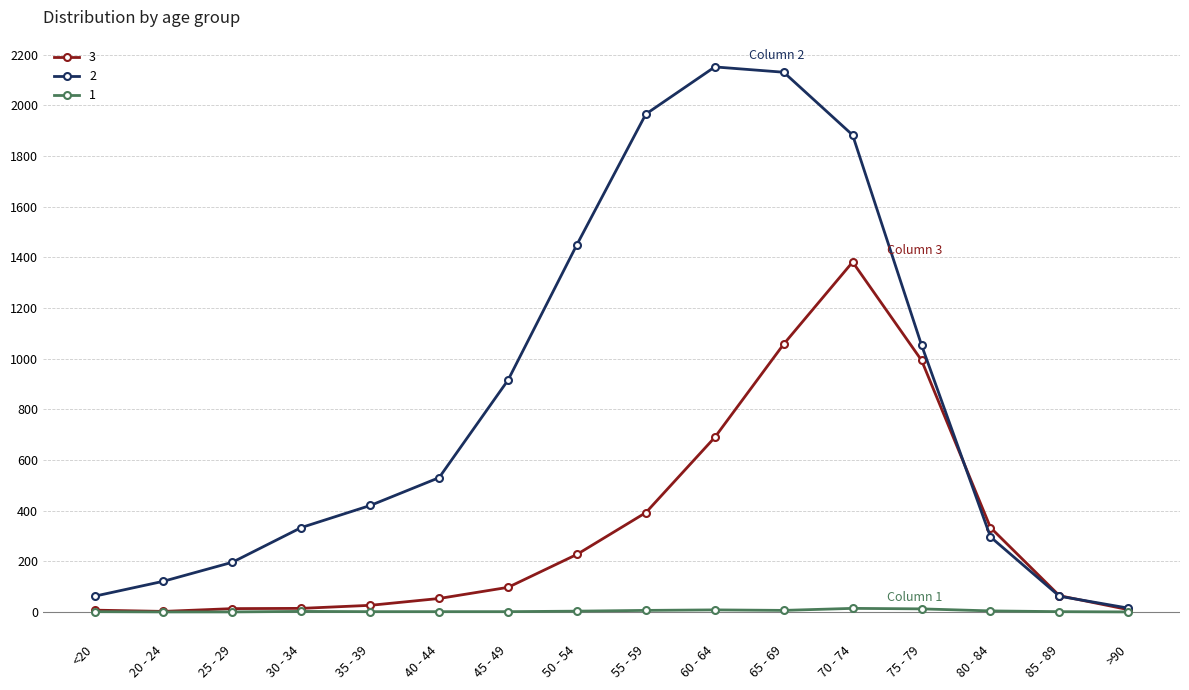

What is the label of the 4th point from the left?

30 - 34